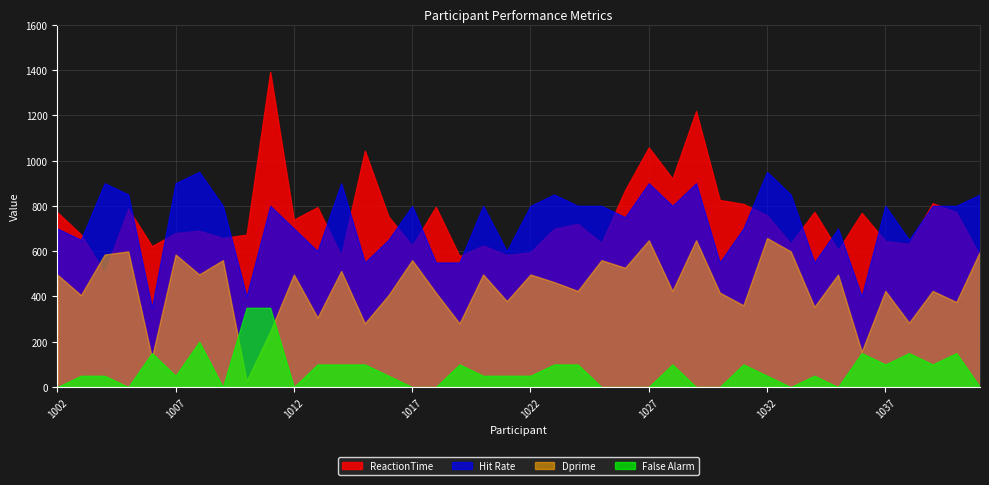

What is the minimum value for Hit Rate?

350.0